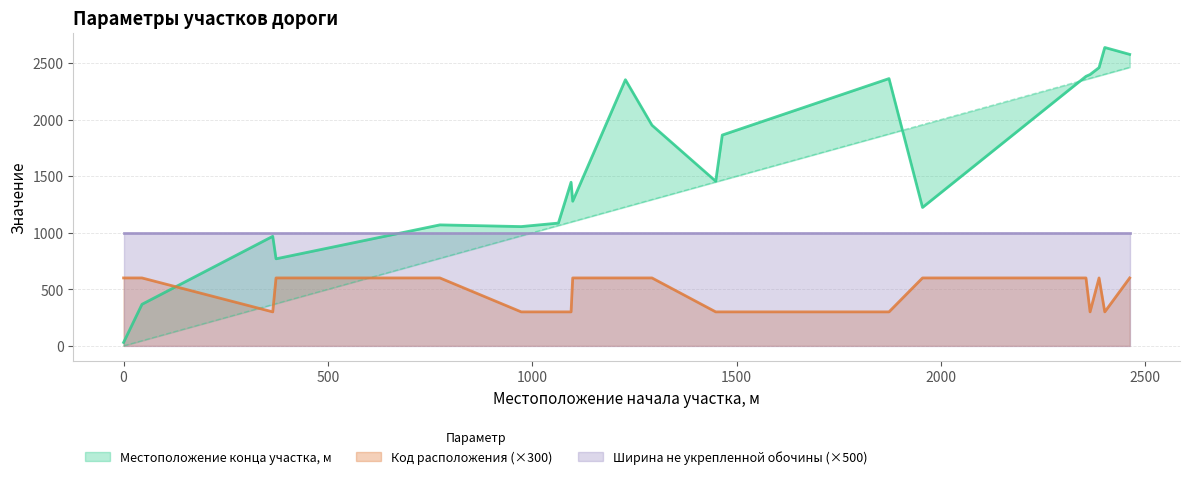

Where is the first local minimum for Код расположения?

365